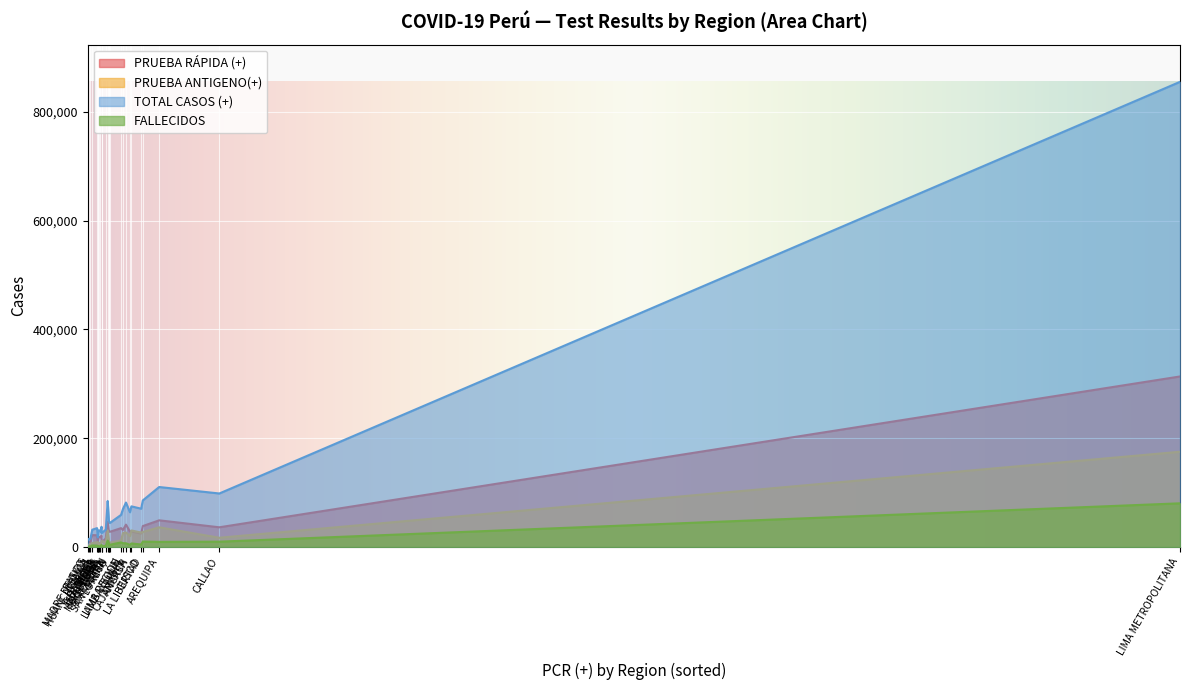

In TOTAL CASOS (+), how many points are higher than both neighbors (excluding endpoints)?

7